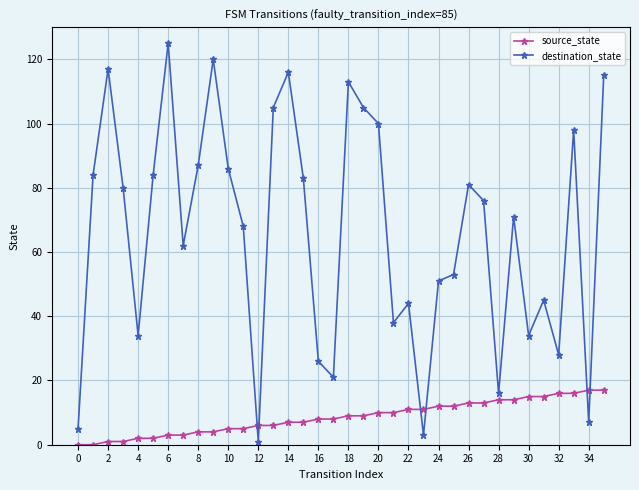

True or false: destination_state has more than 2 interior local peaks.

True